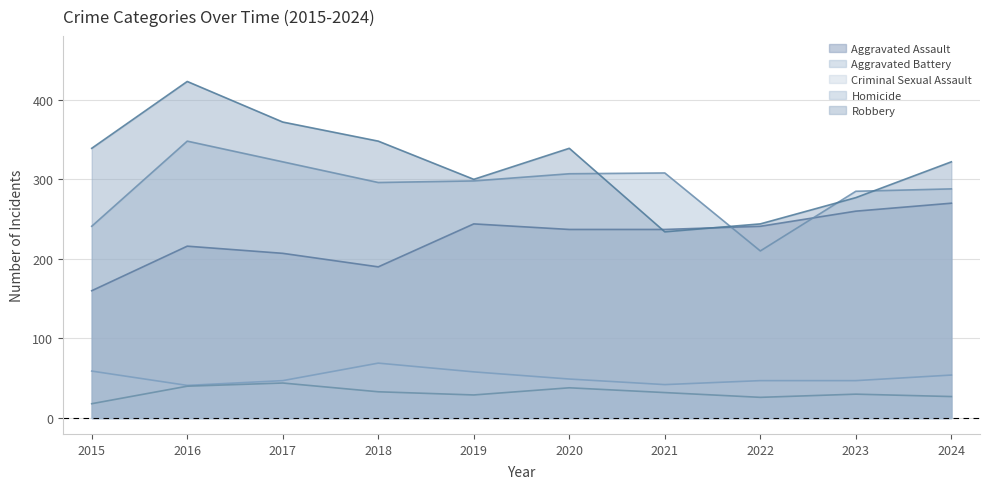

Is the value of Robbery at 2019 greater than the value of Aggravated Battery at 2019?

Yes